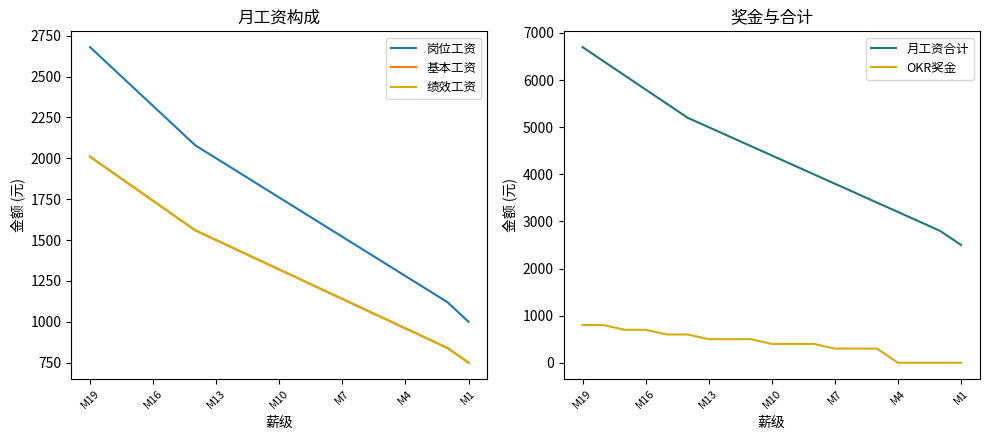

True or false: OKR奖金 and 月工资合计 cross at least once.

False